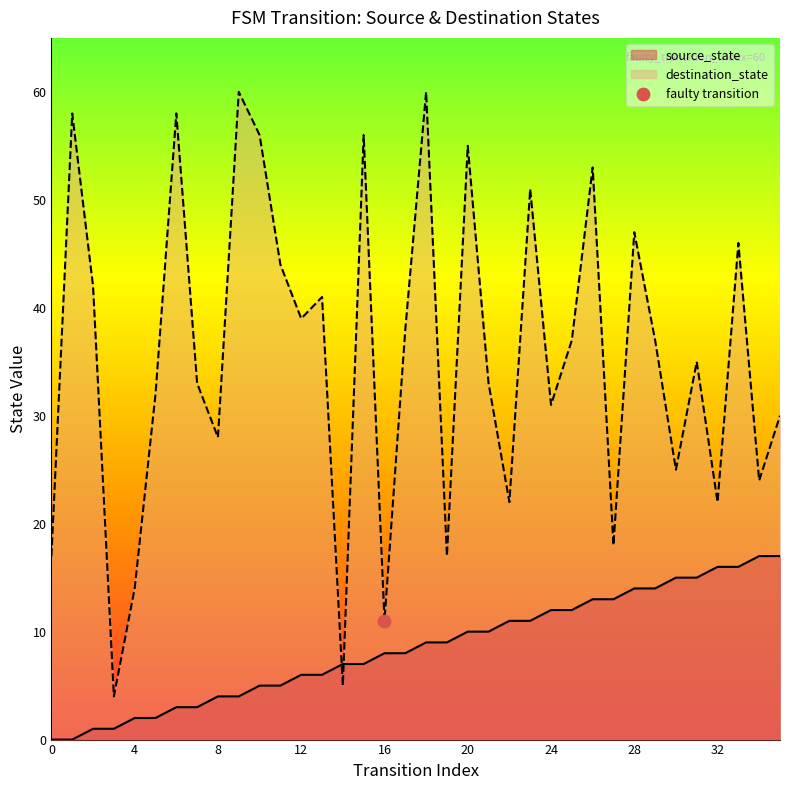

At which category is the sum across all series the highest?

18